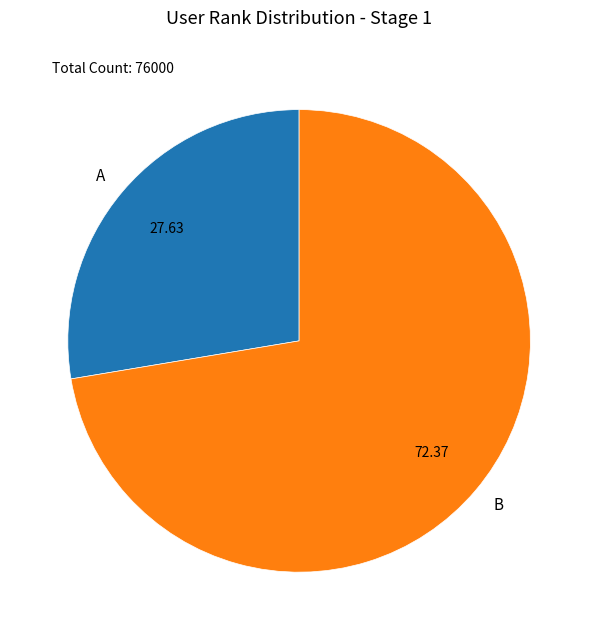

How many slices are in this pie chart?

2